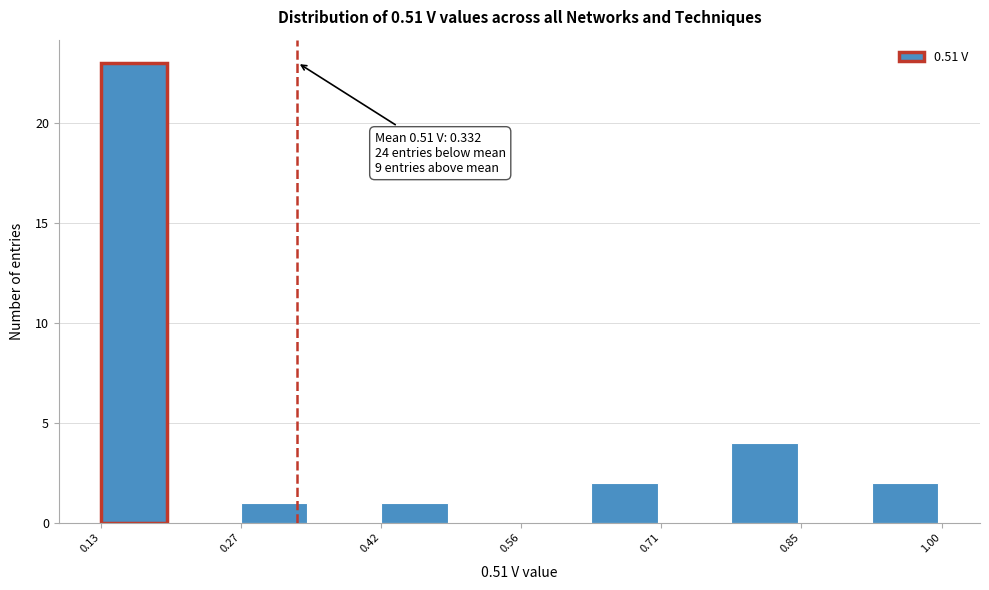

Read against the x-axis, roughly where is the centre of the tallest bar?

0.16